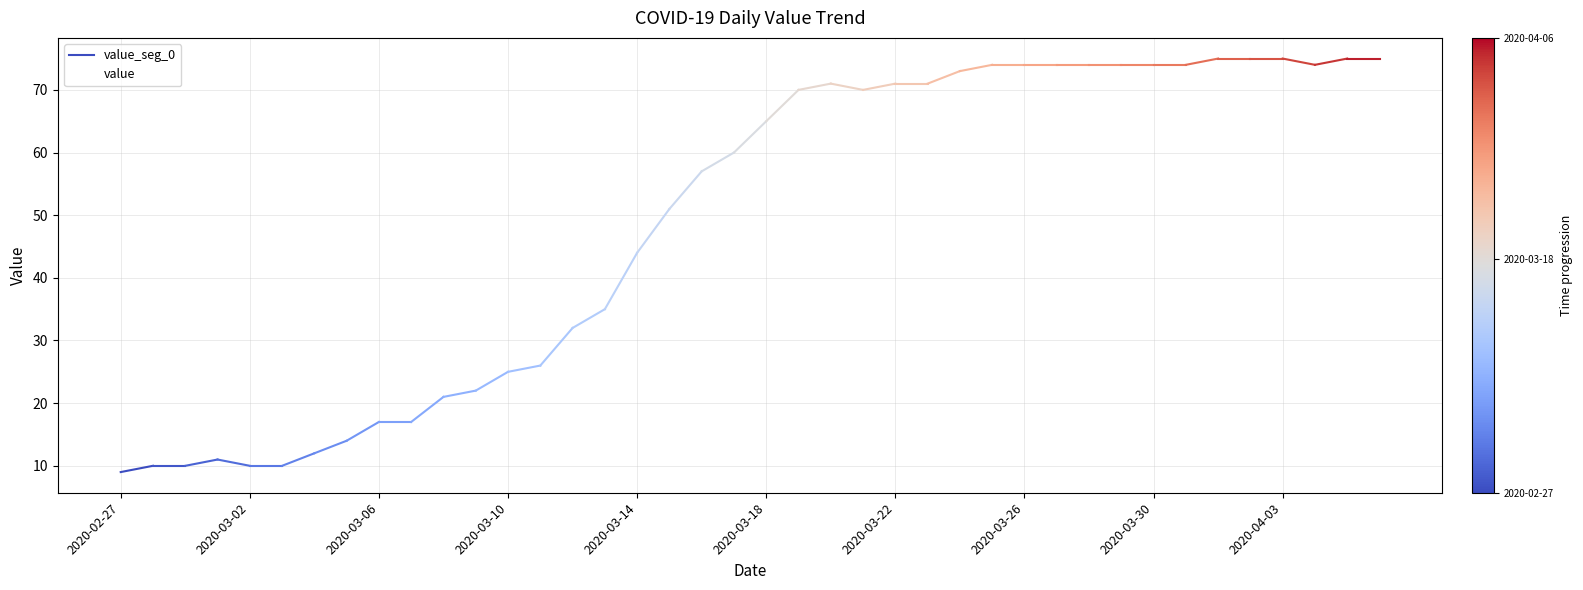

At which category does the chart reach its peak across all series?

2020-04-01